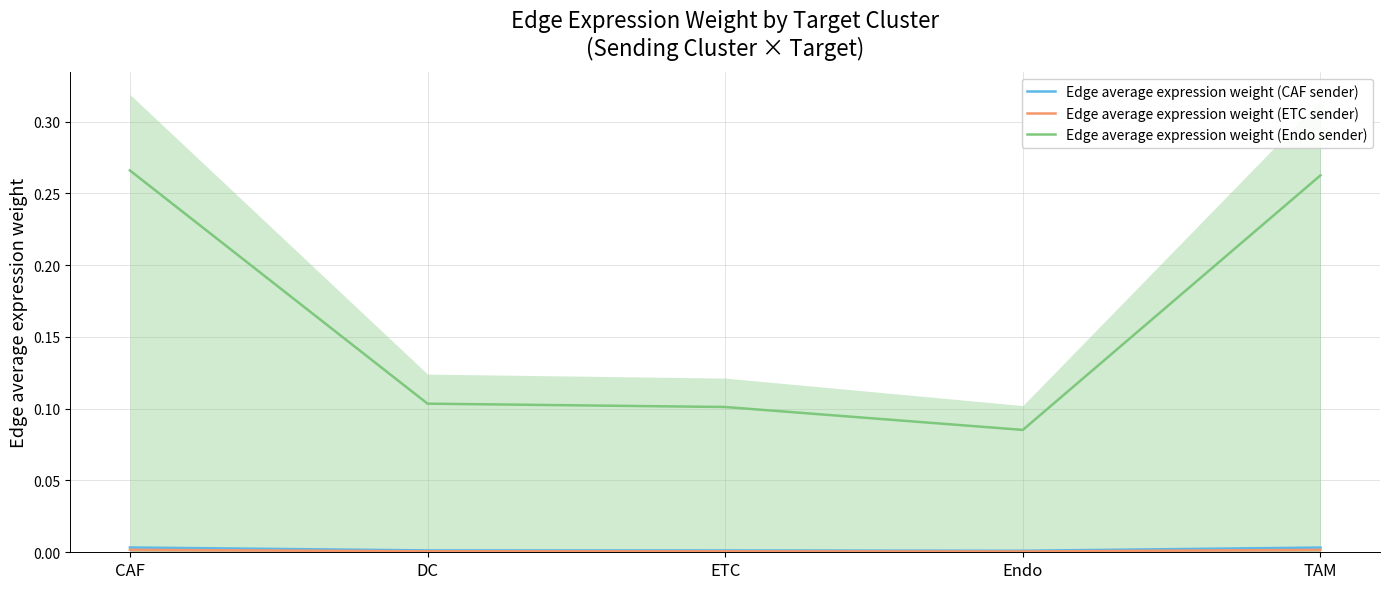

The value of Edge average expression weight (Endo sender) at DC is 0.1. True or false?

True